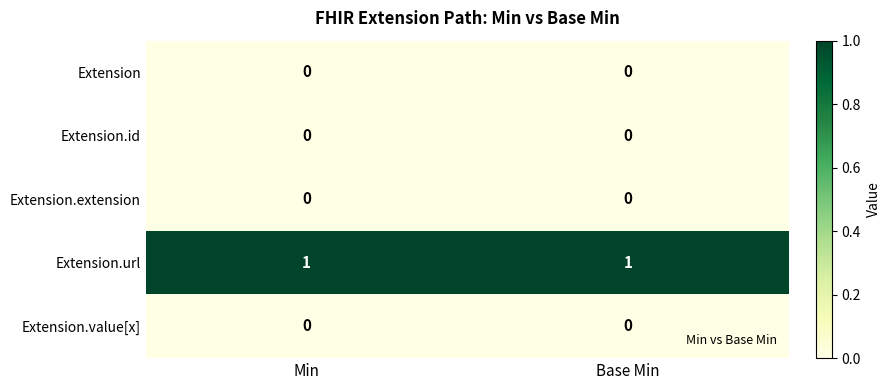

Reading left to right, extract all data points from this chart.

Extension: Min=0	Base Min=0
Extension.id: Min=0	Base Min=0
Extension.extension: Min=0	Base Min=0
Extension.url: Min=1	Base Min=1
Extension.value[x]: Min=0	Base Min=0